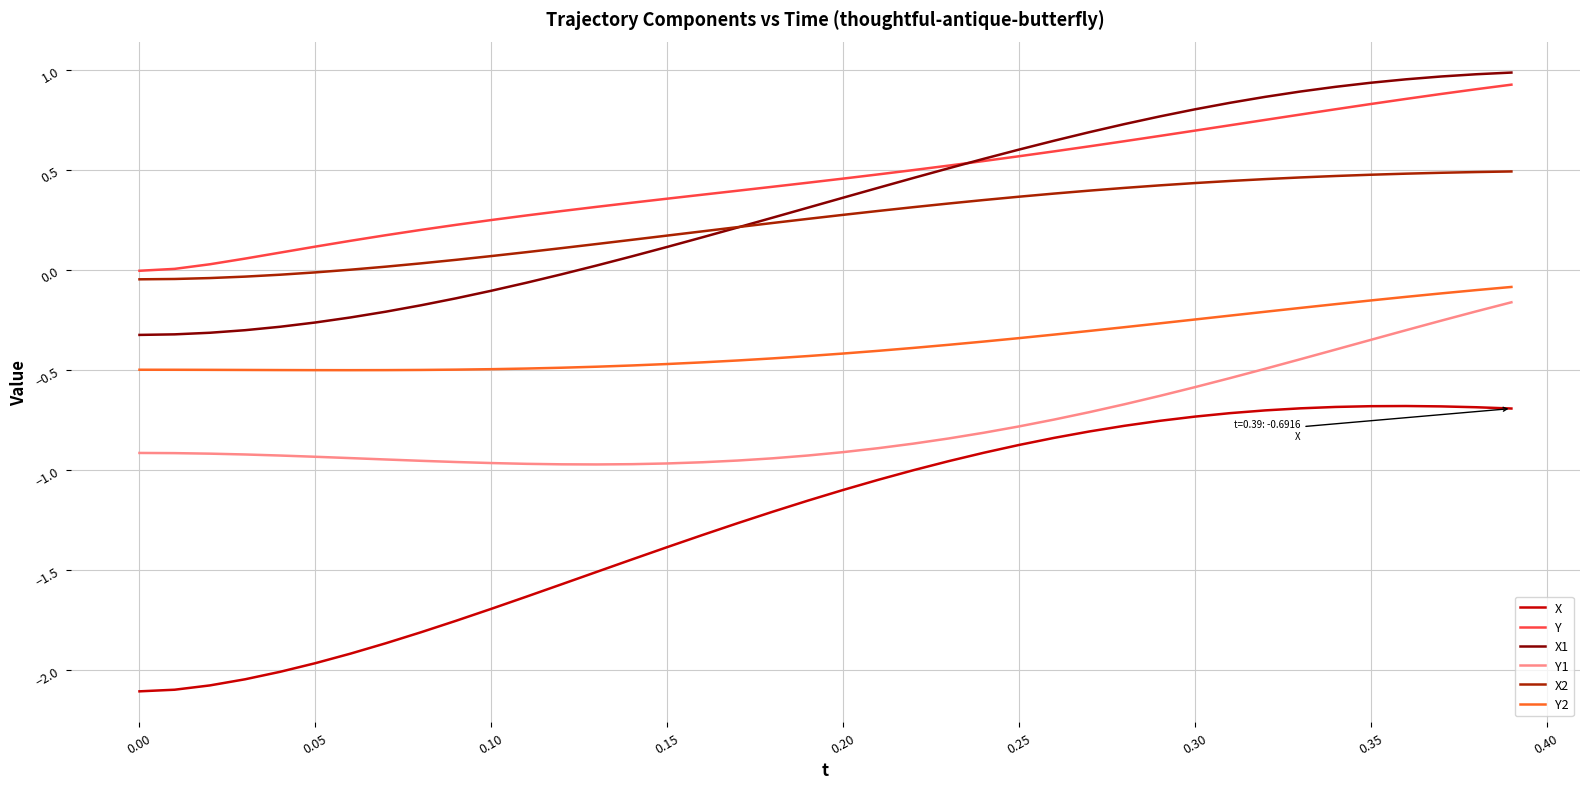

Which series has the widest spread of values?

X